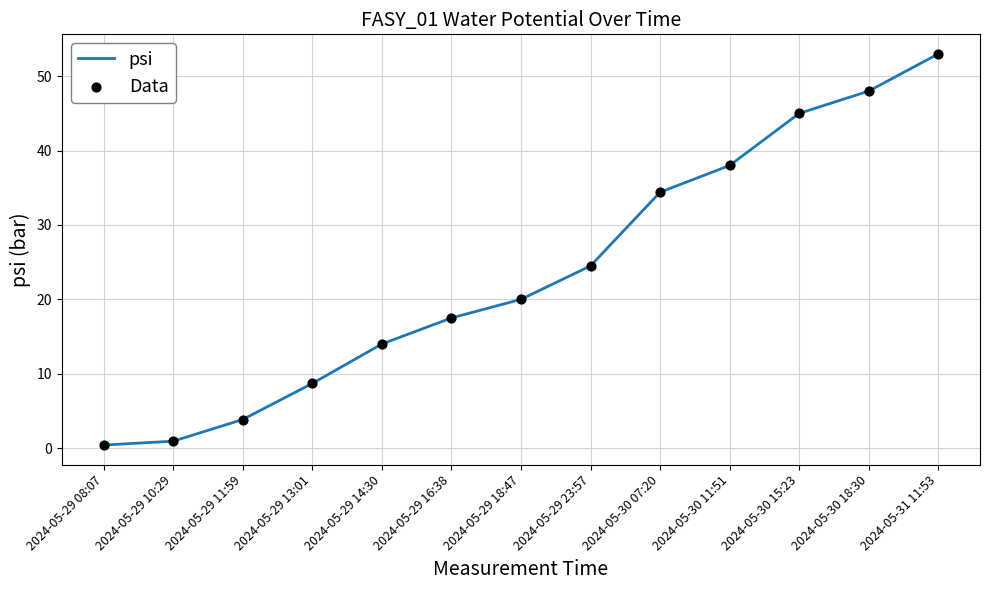

At which category does the chart reach its peak across all series?

2024-05-31 11:53